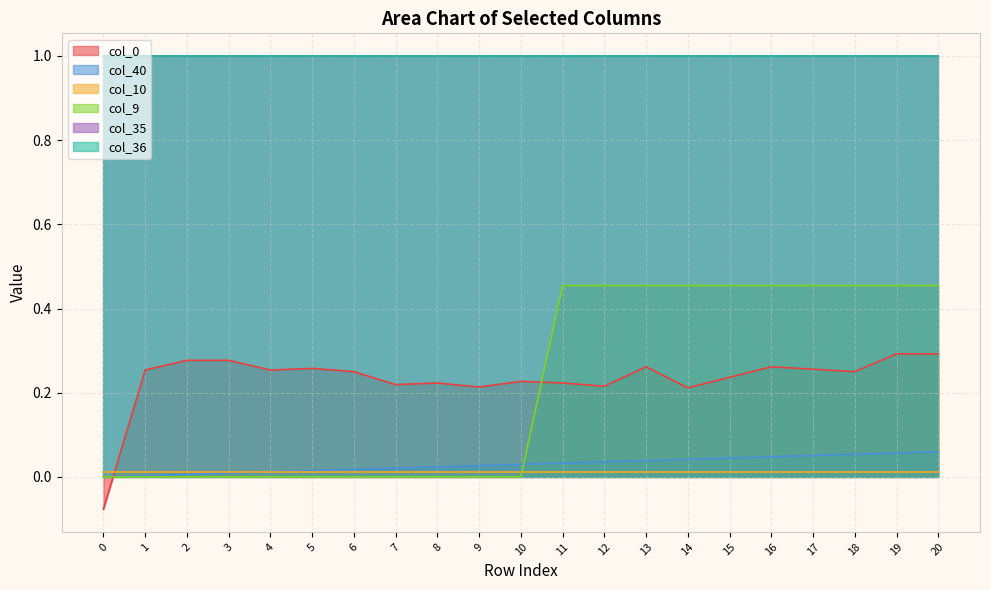

What is the value of the col_0 point at the 6th from the left?

0.3